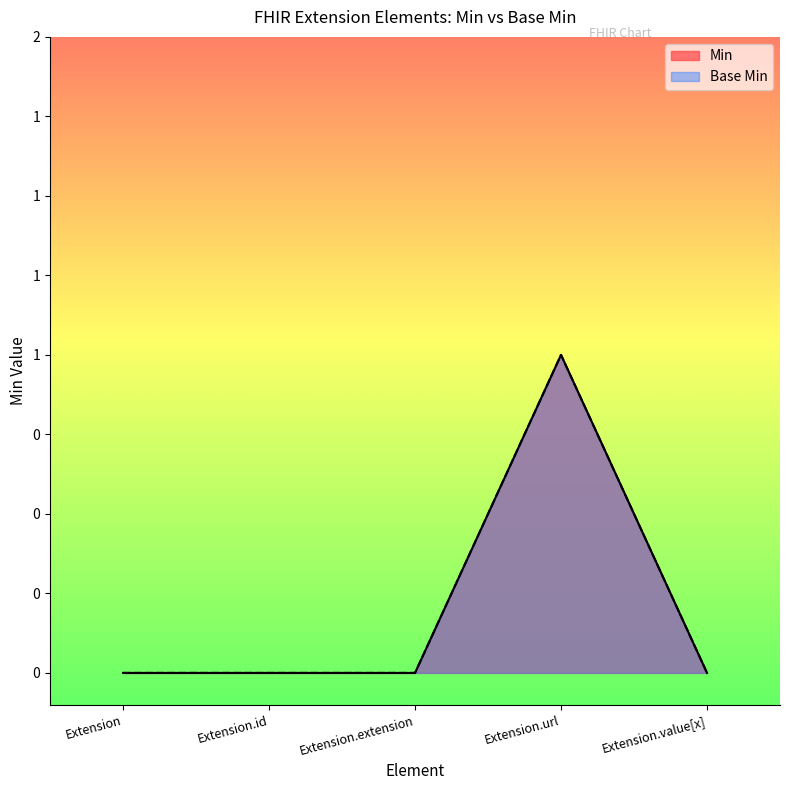

Which series has the largest range (max minus min)?

Min